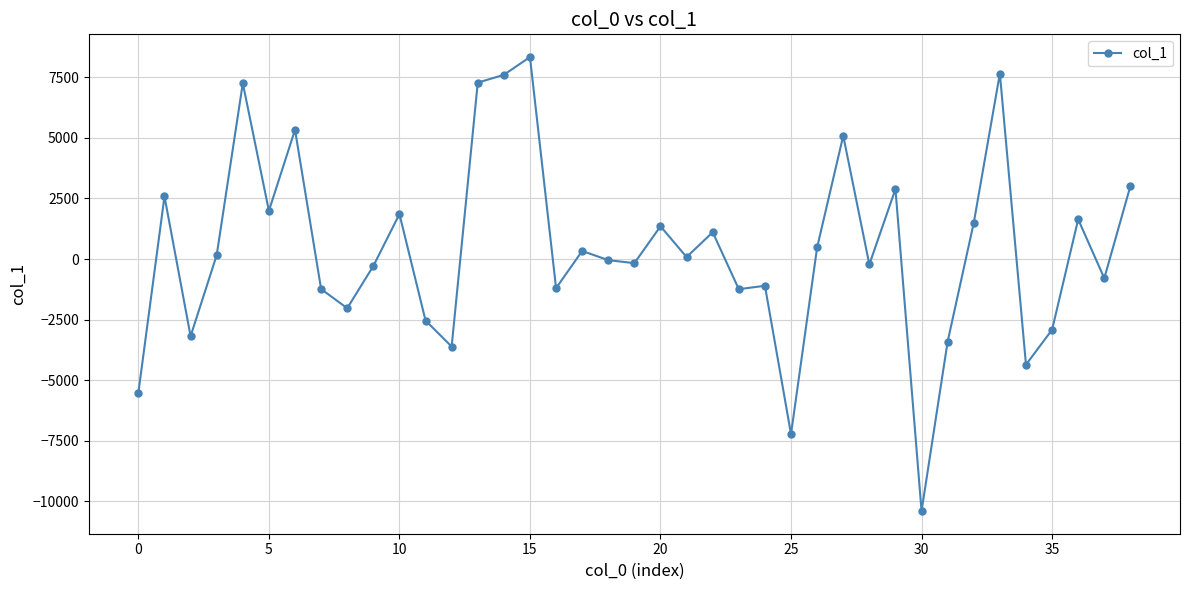

What is the difference between the second highest and minimum values?

18057.5